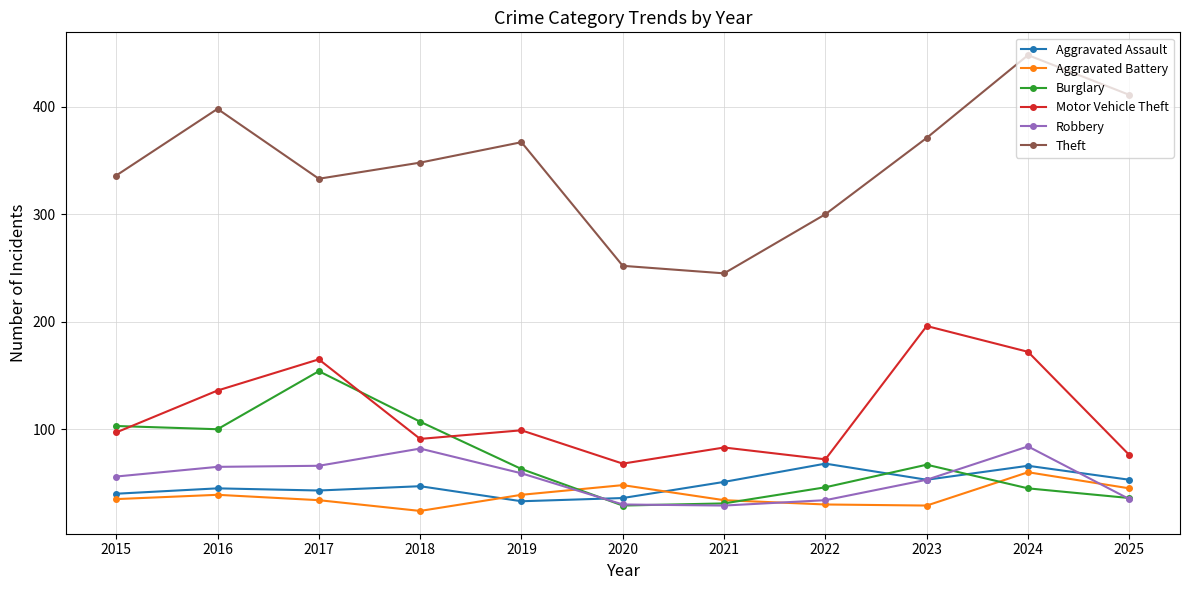

Which series has the largest range (max minus min)?

Theft